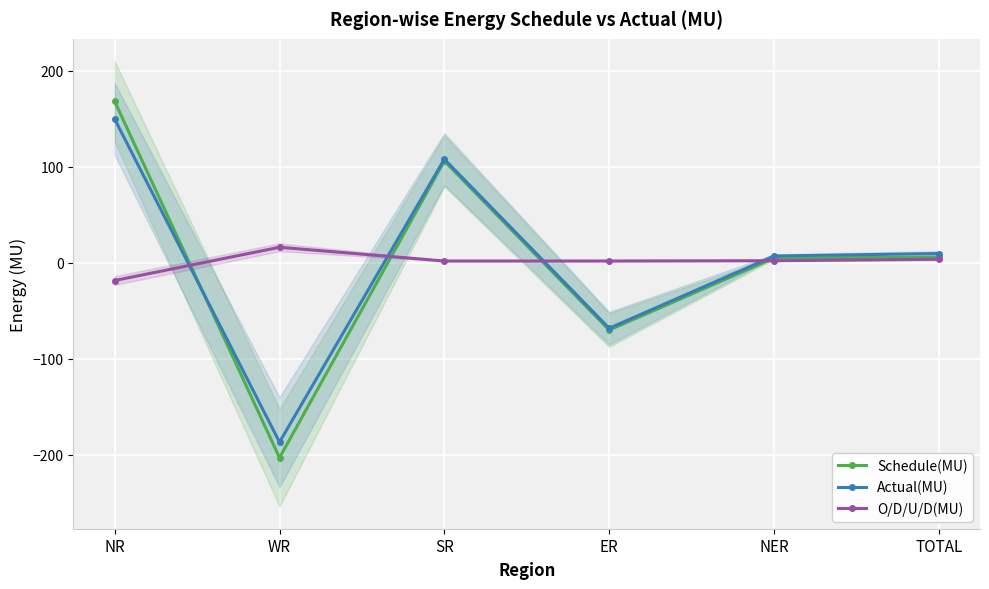

At which category does Actual(MU) reach its first local valley?

WR